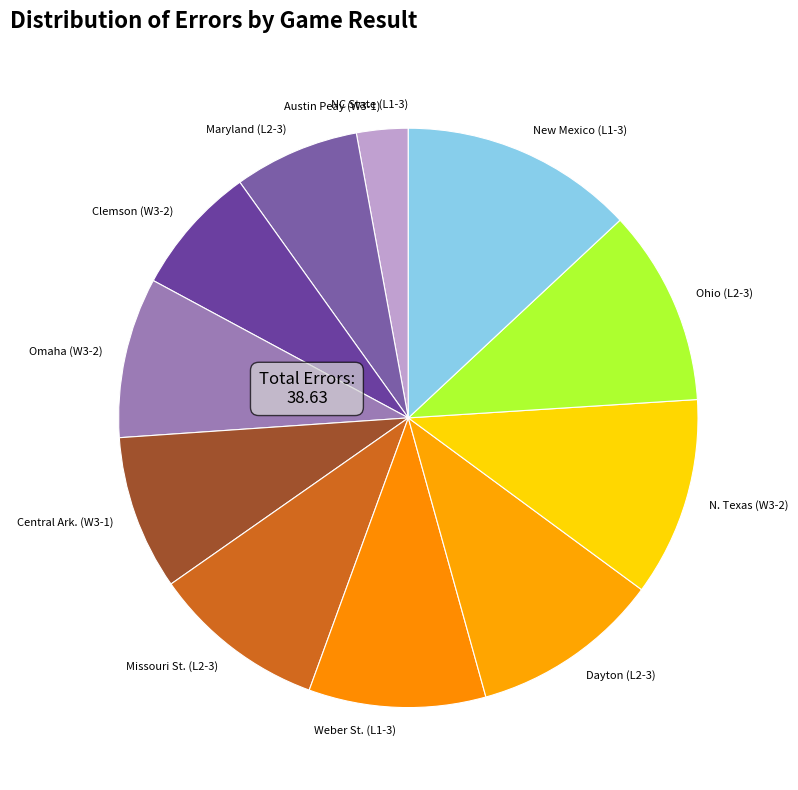

What is the largest slice in the pie chart?

New Mexico (L1-3)